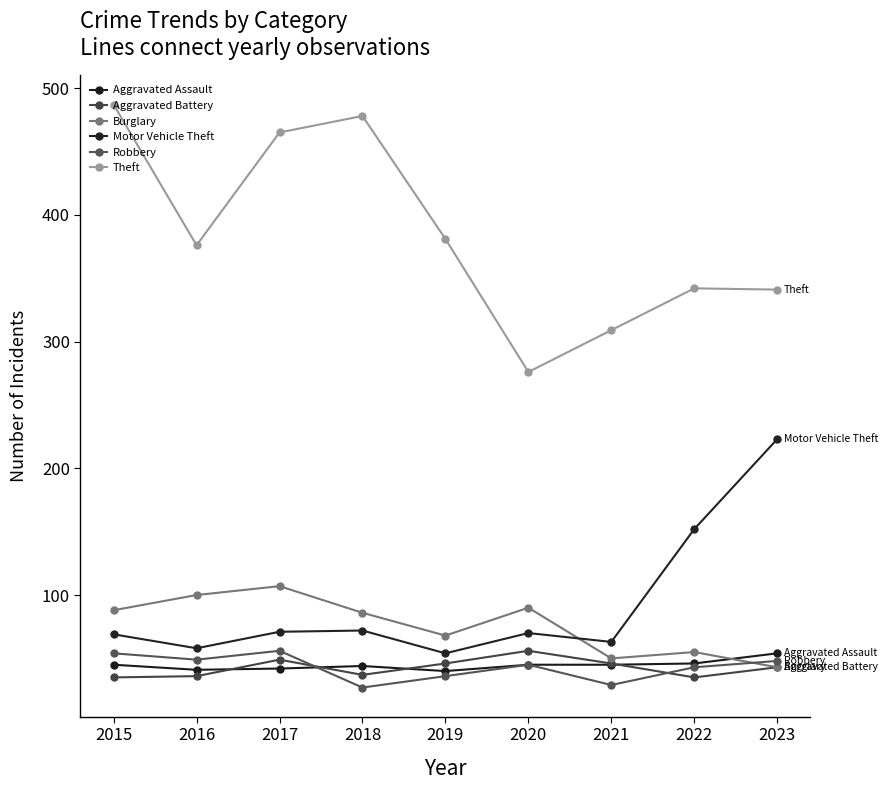

How many values in the Aggravated Assault series are below 45?

4